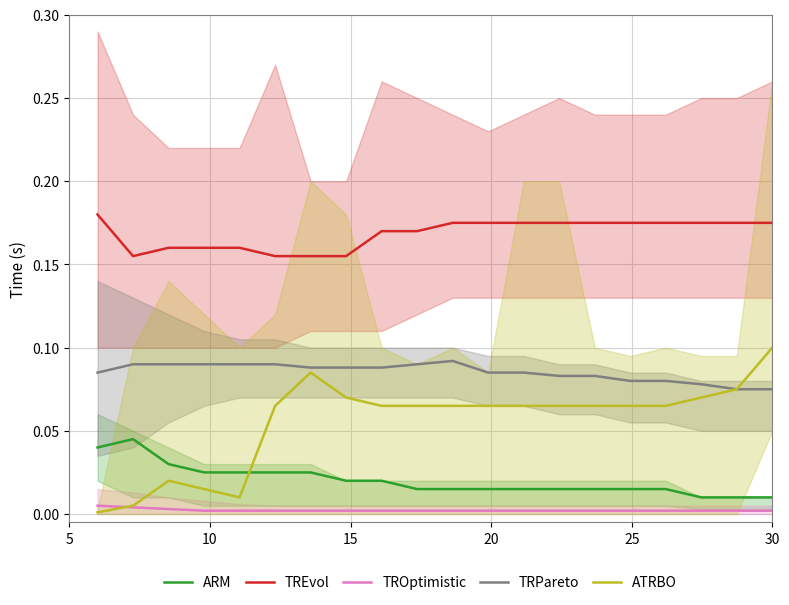

How many categories are shown in the chart?

20